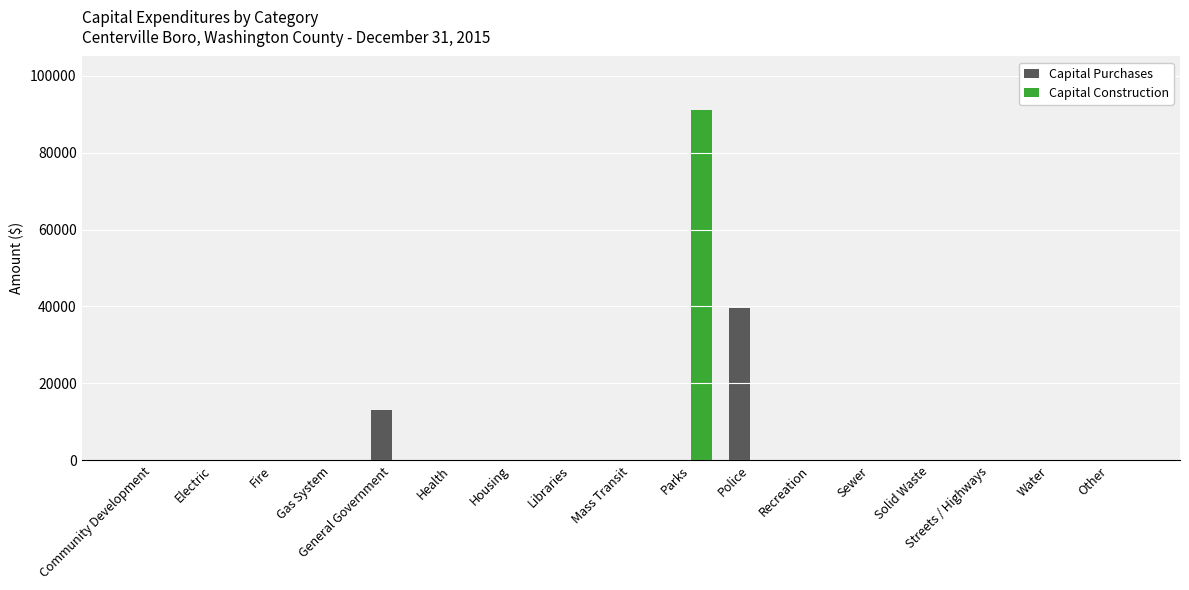

True or false: Capital Construction has a value of 0 at Electric.

True